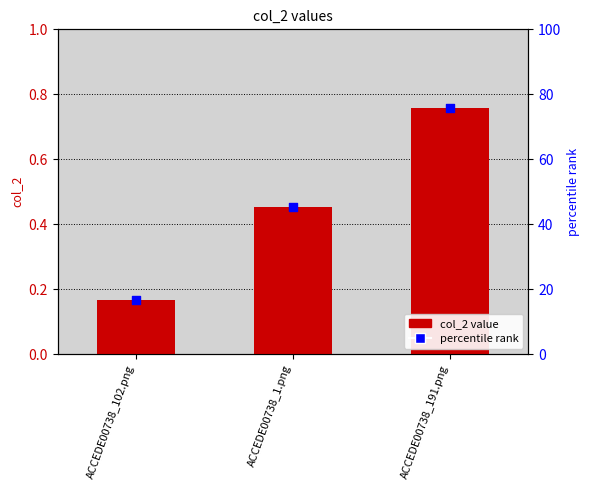

Which series has the largest Y range (max minus min)?

percentile rank